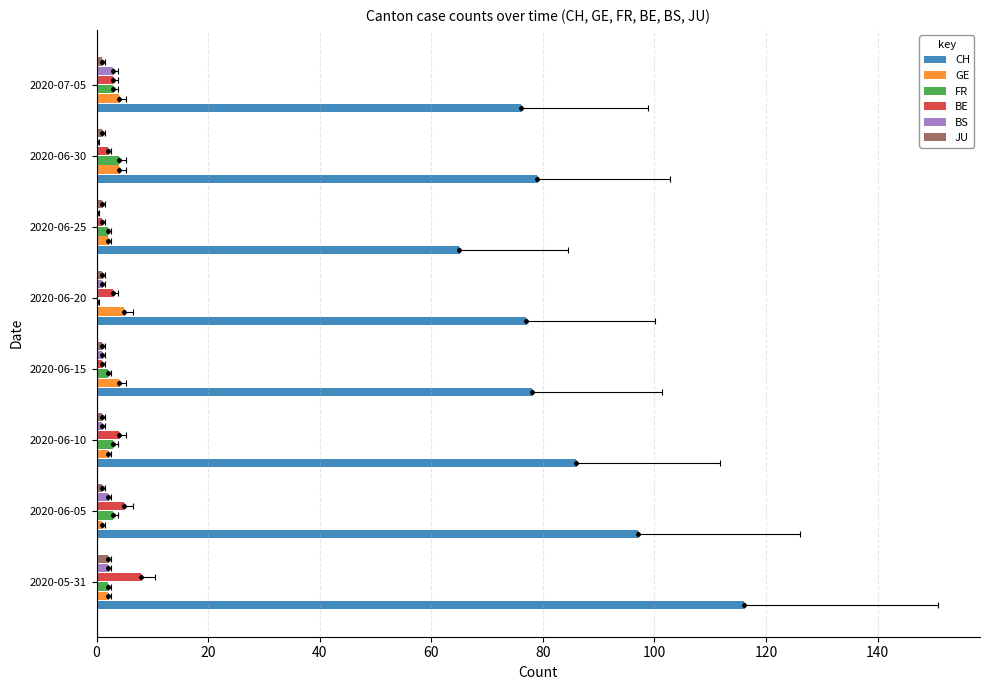

Reading left to right, what are all the values shown in this chart?

CH: 116	97	86	78	77	65	79	76
GE: 2	1	2	4	5	2	4	4
FR: 2	3	3	2	0	2	4	3
BE: 8	5	4	1	3	1	2	3
BS: 2	2	1	1	1	0	0	3
JU: 2	1	1	1	1	1	1	1